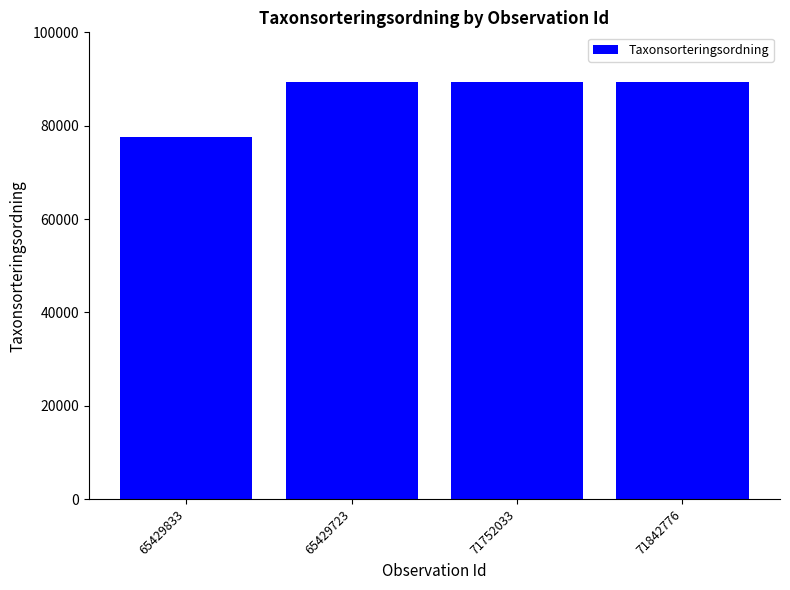

At which category does the chart reach its minimum across all series?

65429833